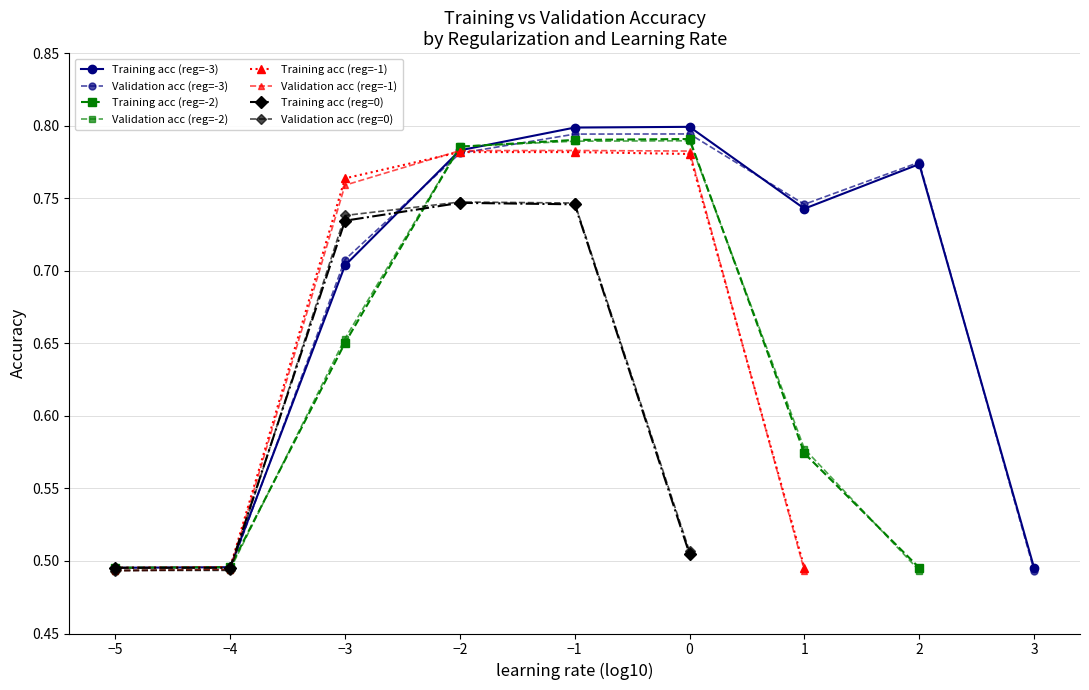

True or false: validation acc has a value of 1.3 at -2.

False